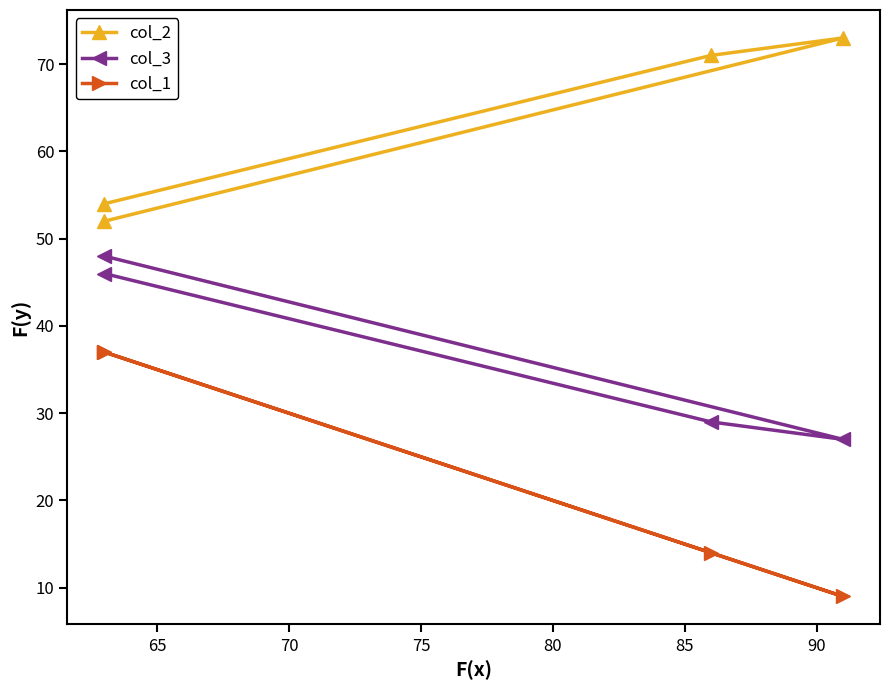

Does the chart have visible grid lines?

No